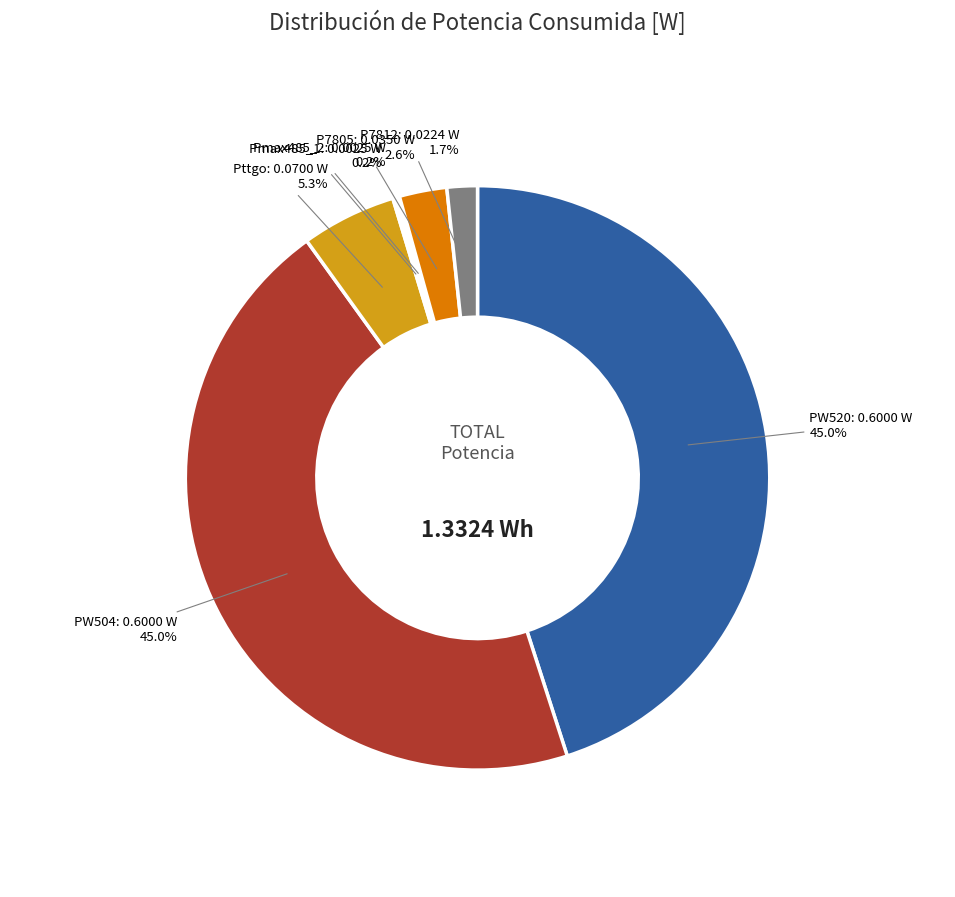

Is there a majority slice in this chart?

No